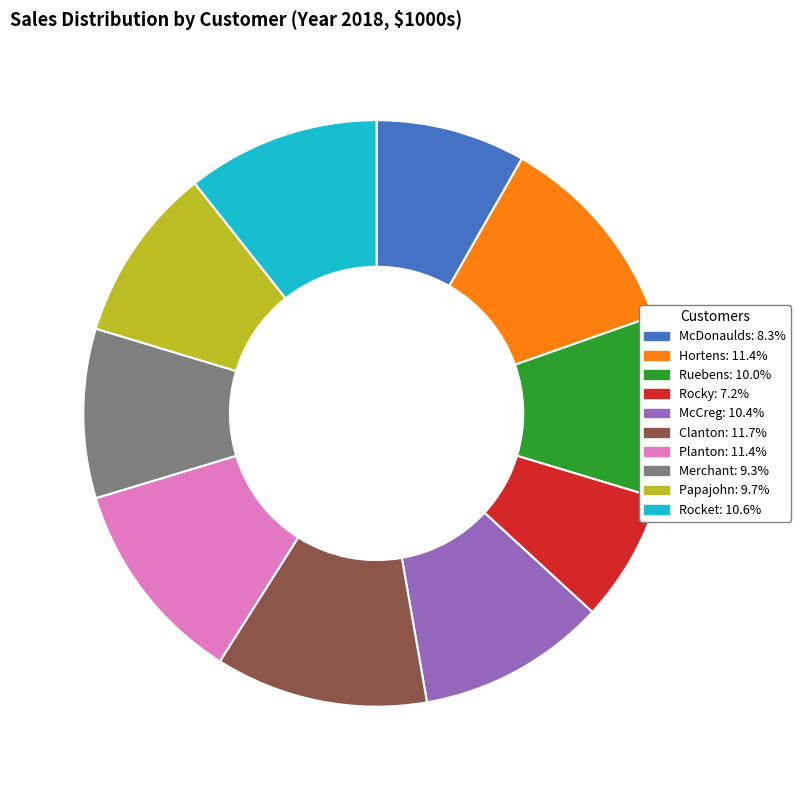

How many slices are in this pie chart?

10